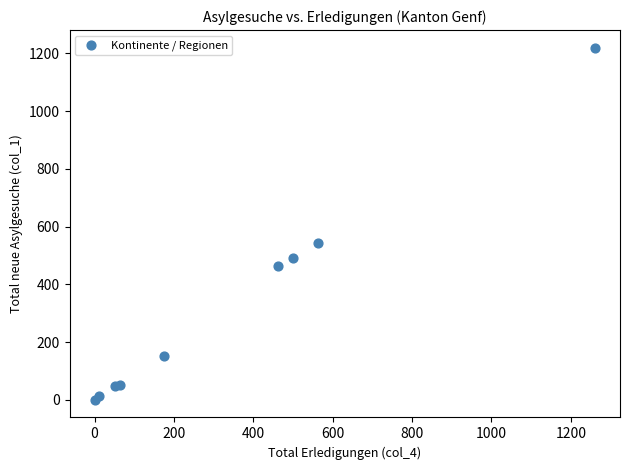

What Y value in the scatter plot is closest to 610?

544